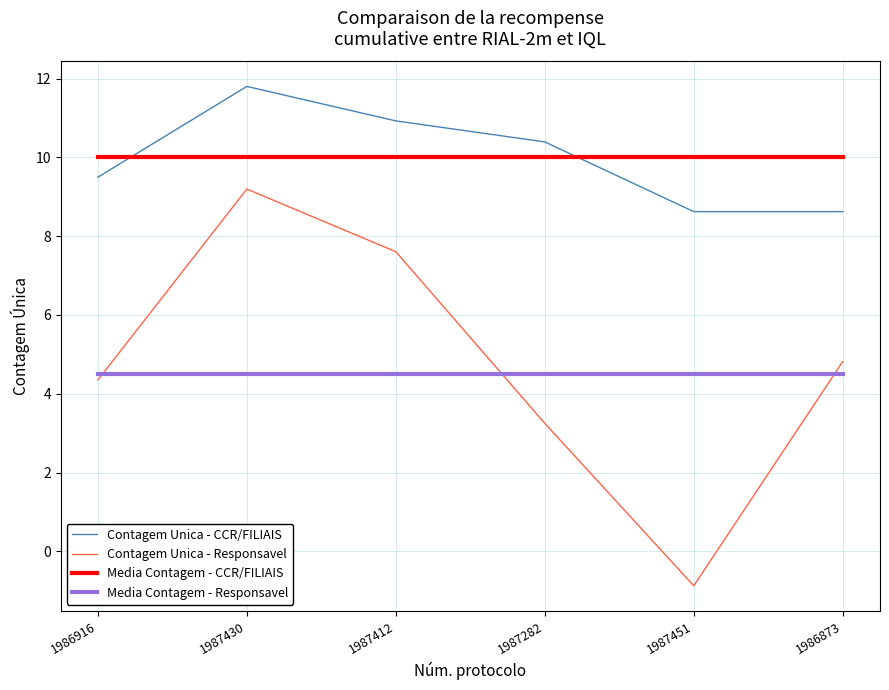

Where does the Contagem Unica - CCR/FILIAIS series first go above 10?

1987430